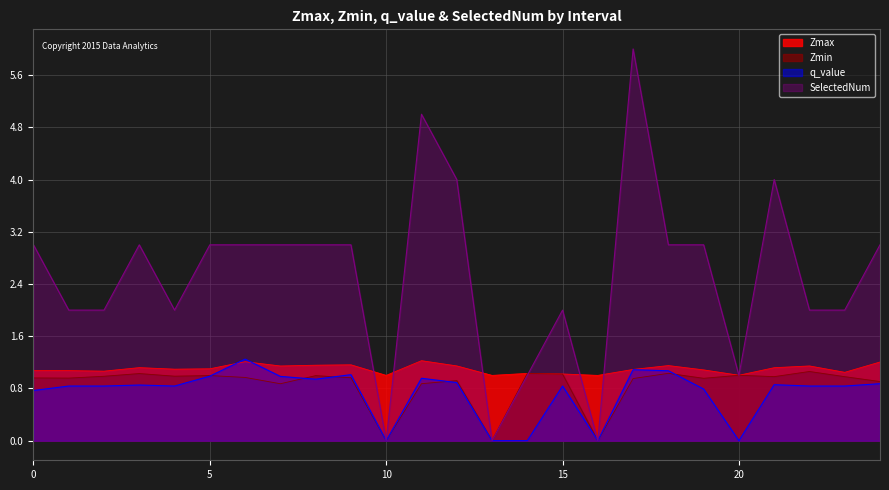

What is the label of the 24th point from the left?

23.0